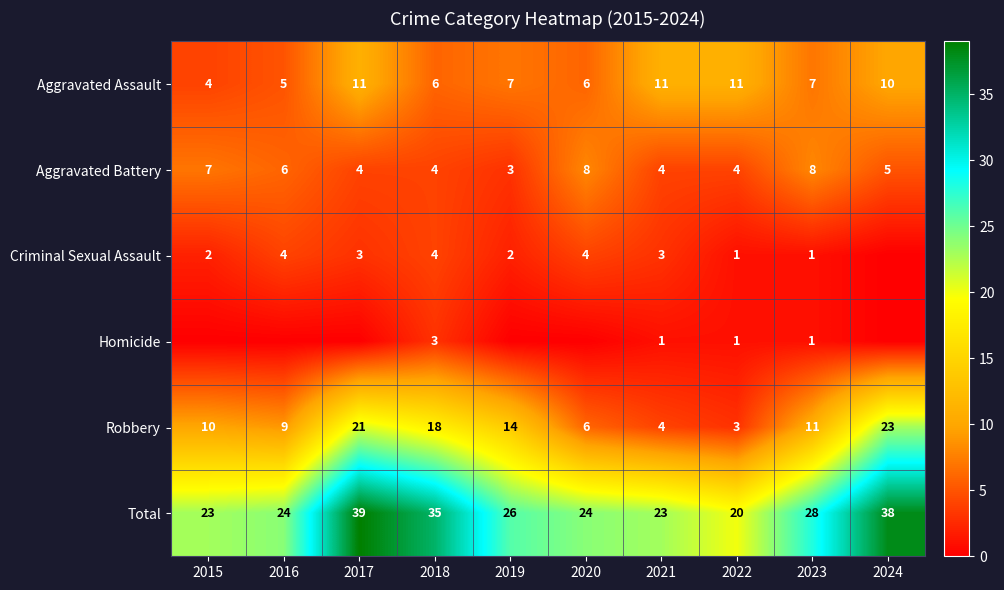

Which label corresponds to the smallest value in the chart?

2024